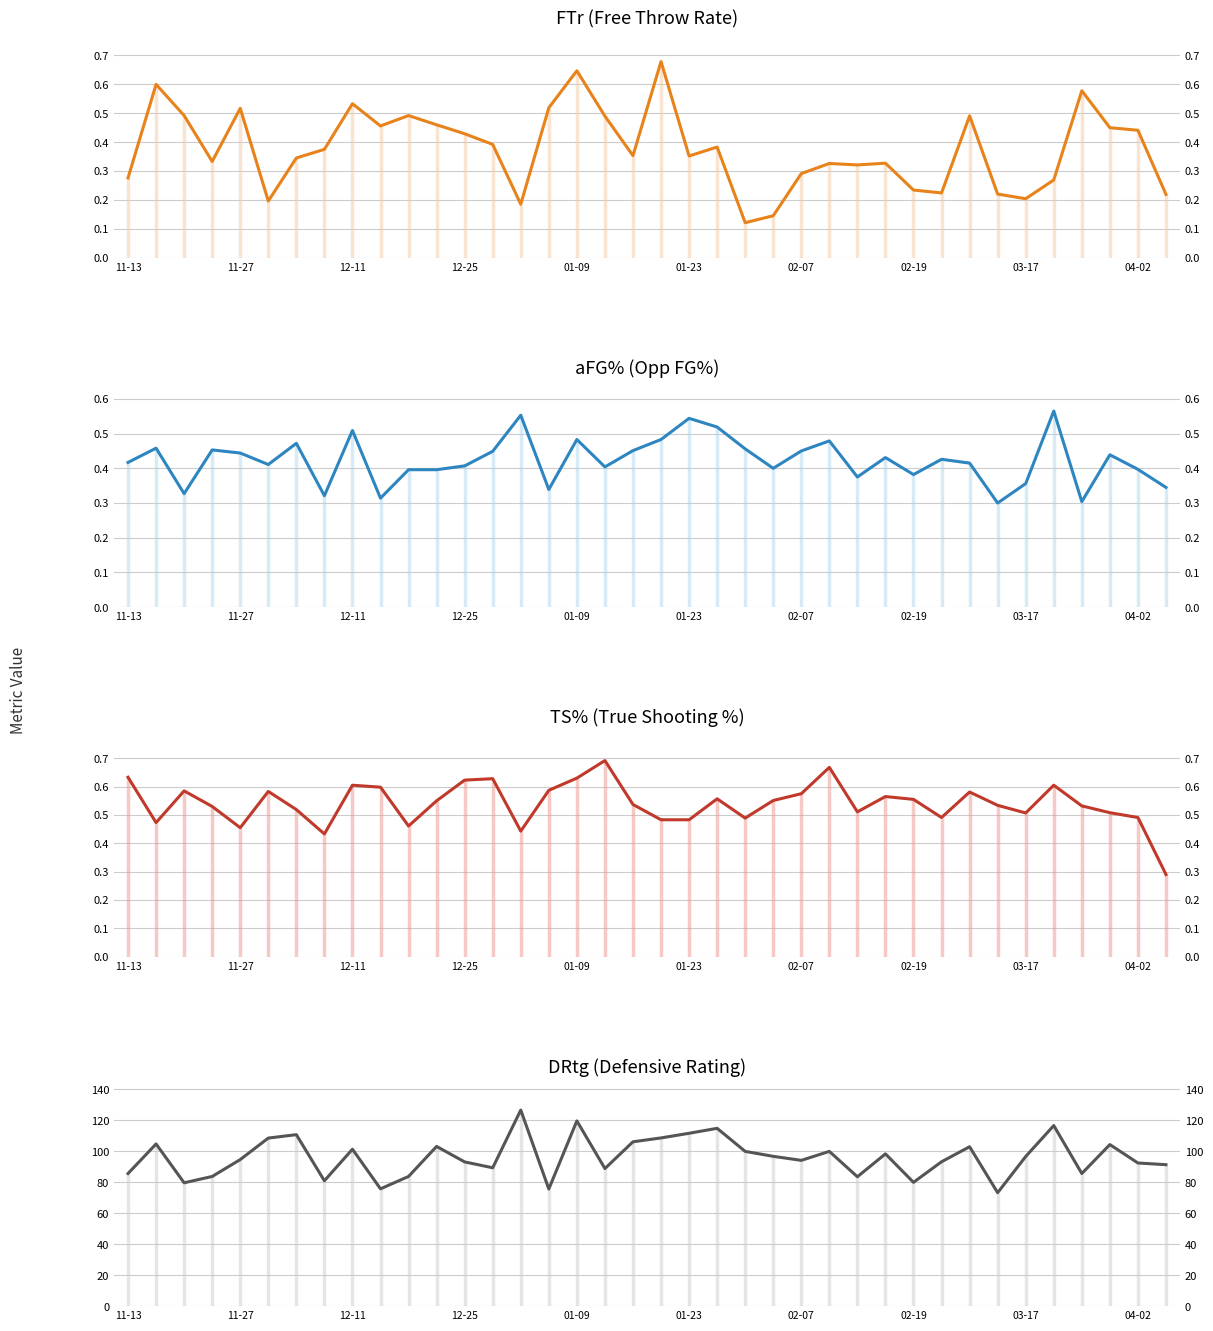

True or false: FTr and DRtg cross at least once.

False